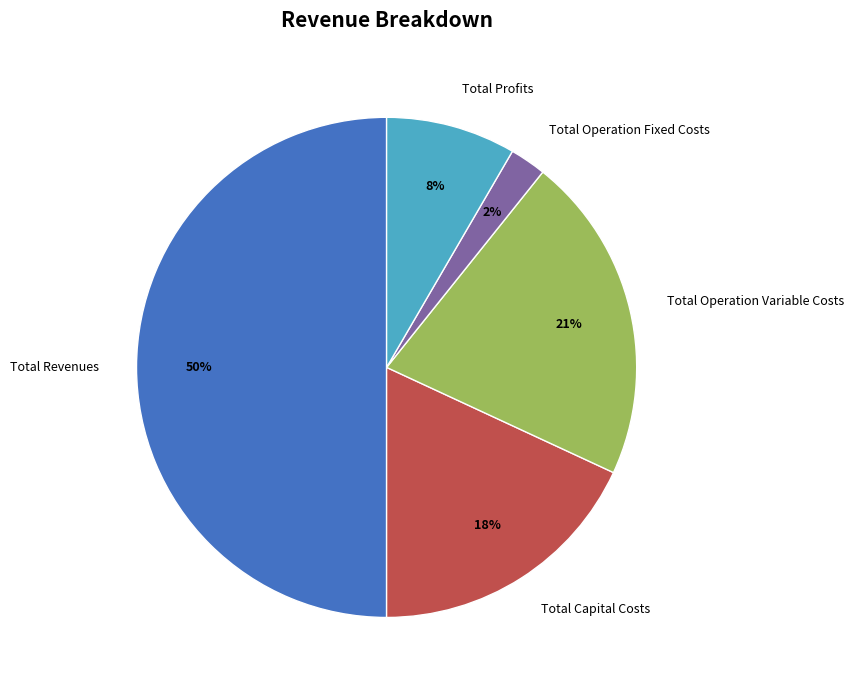

Between Total Operation Fixed Costs and Total Capital Costs, which is larger?

Total Capital Costs